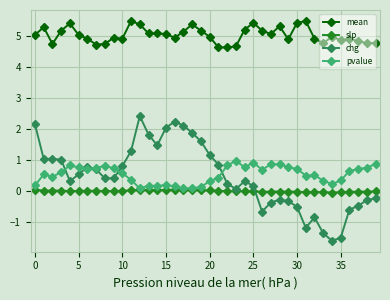

True or false: mean and slp cross at least once.

False